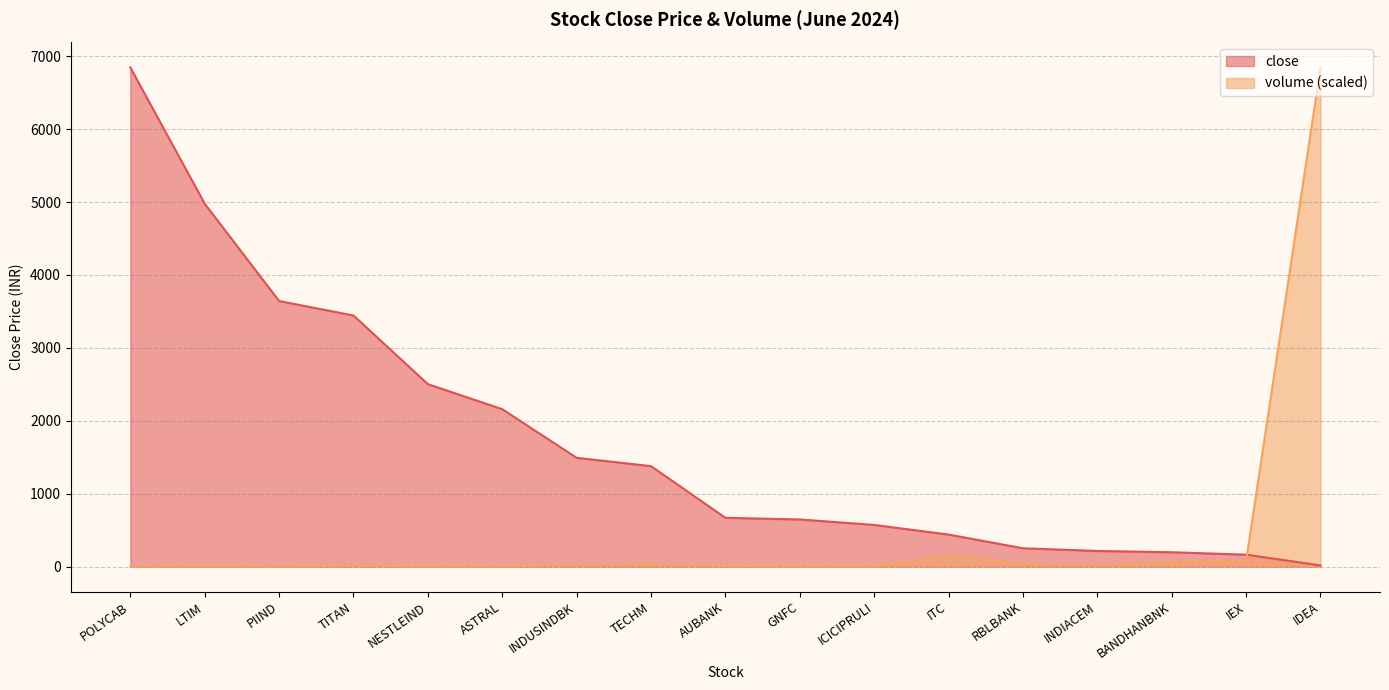

Rank the series by their maximum value, from highest to lowest.

close, volume